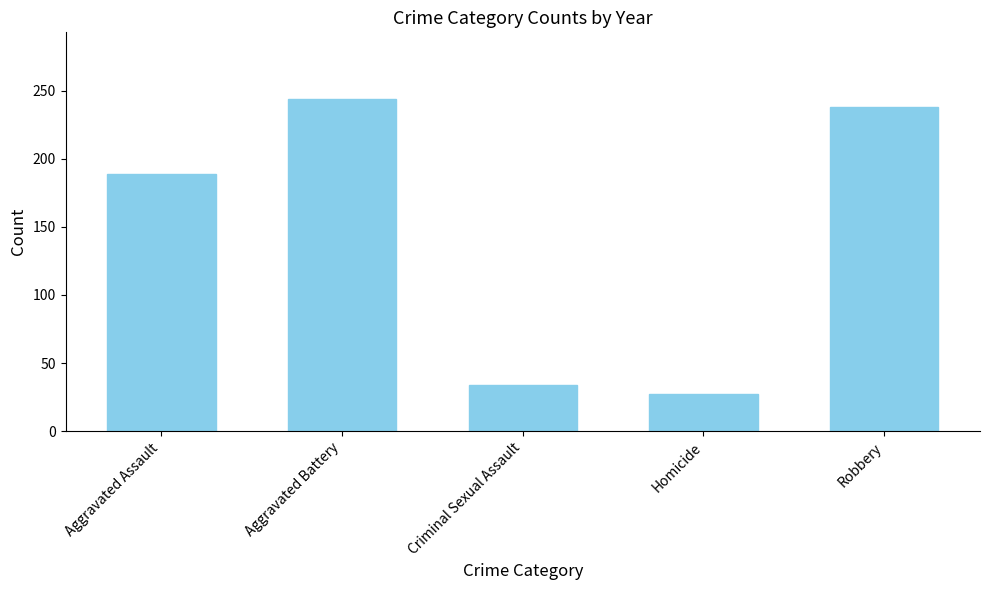

Which category has the highest value across all series?

Aggravated Battery